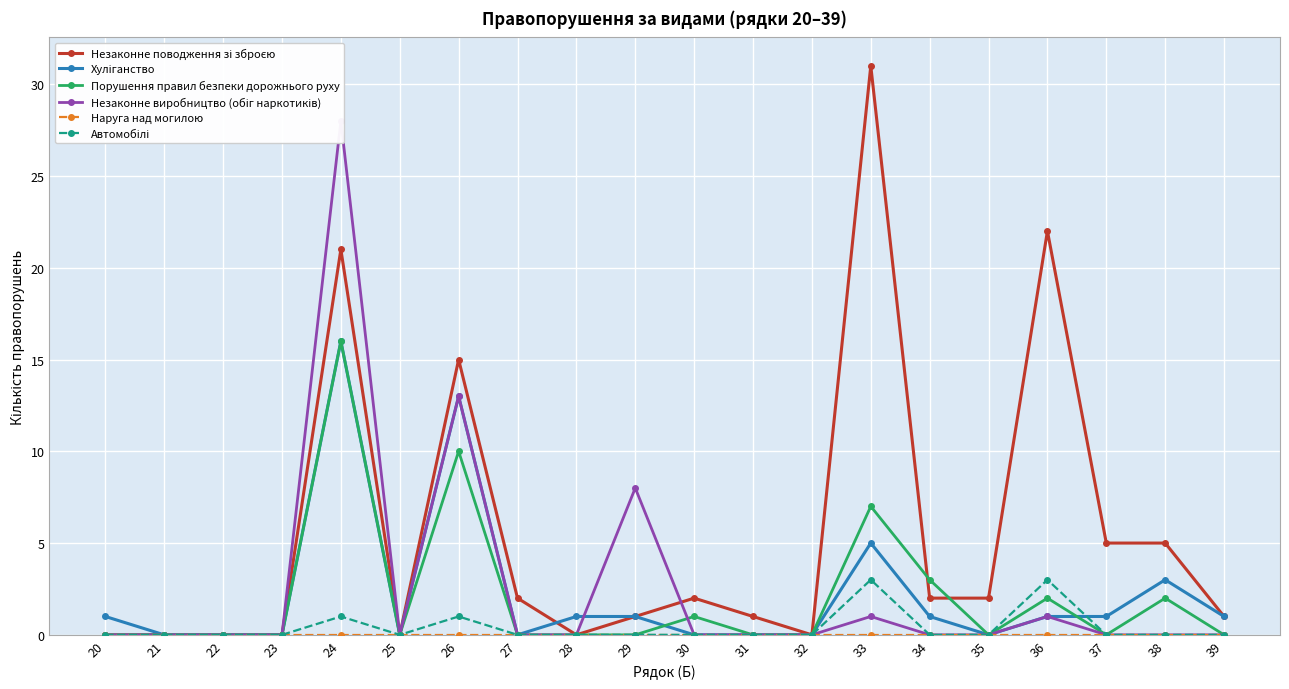

True or false: Наруга над могилою has more than 0 interior local peaks.

False